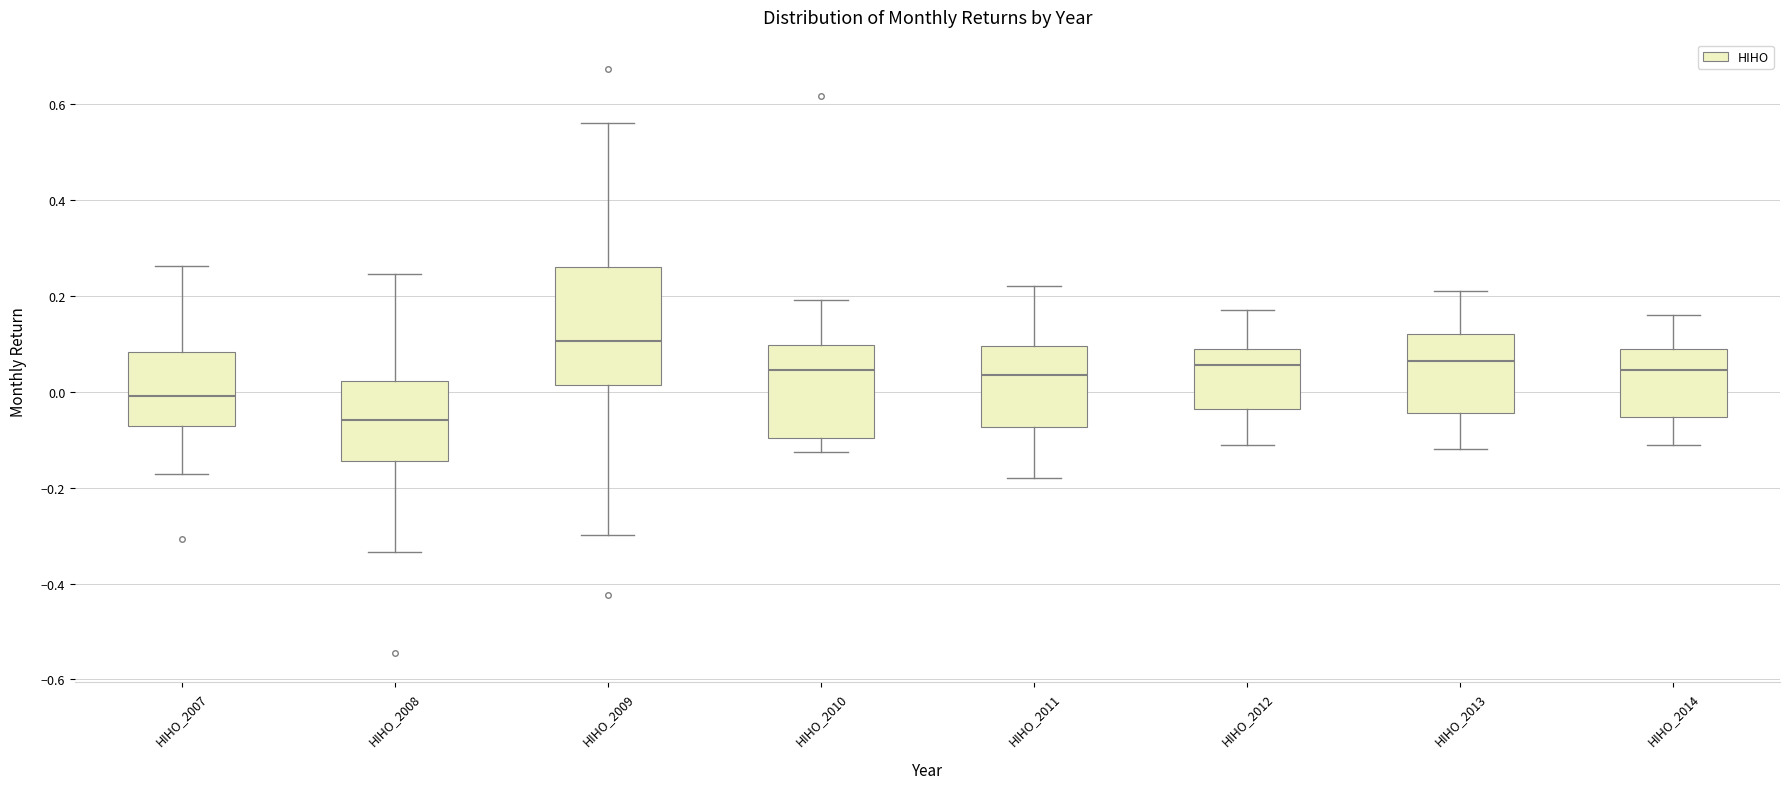

Where is the lower edge of the box for HIHO_2014 on the y-axis? The values are not printed on the chart, so give them approximately, as read against the axis.

-0.06